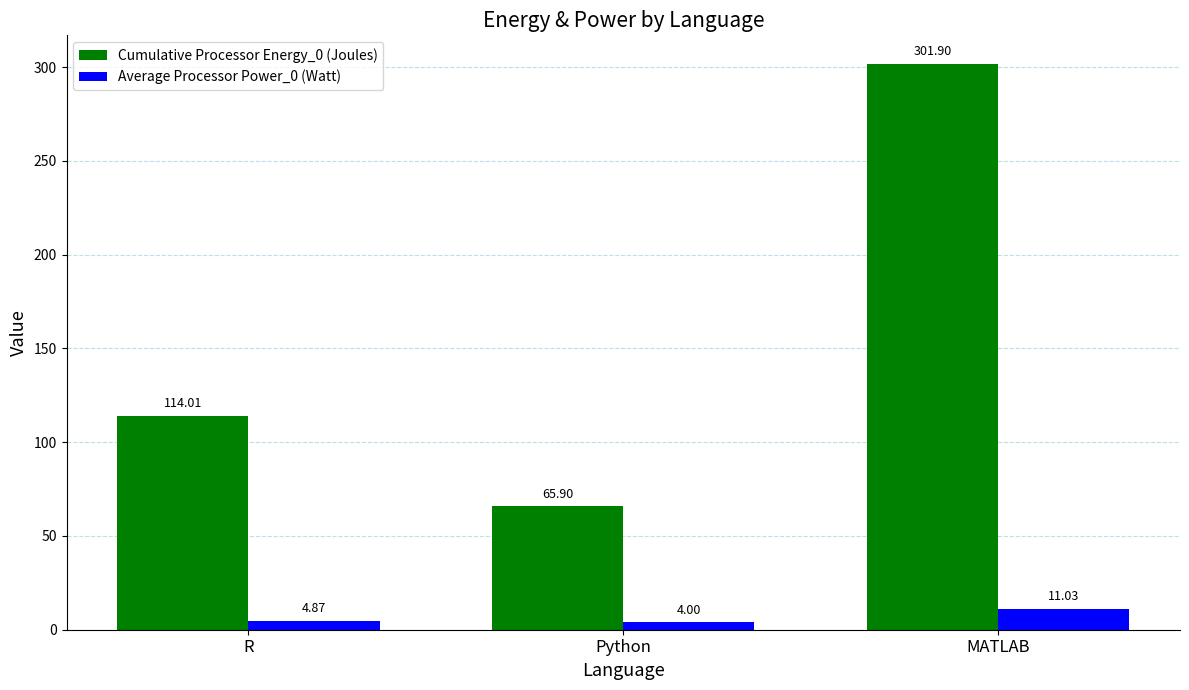

What is the total value across all series at MATLAB?

312.9